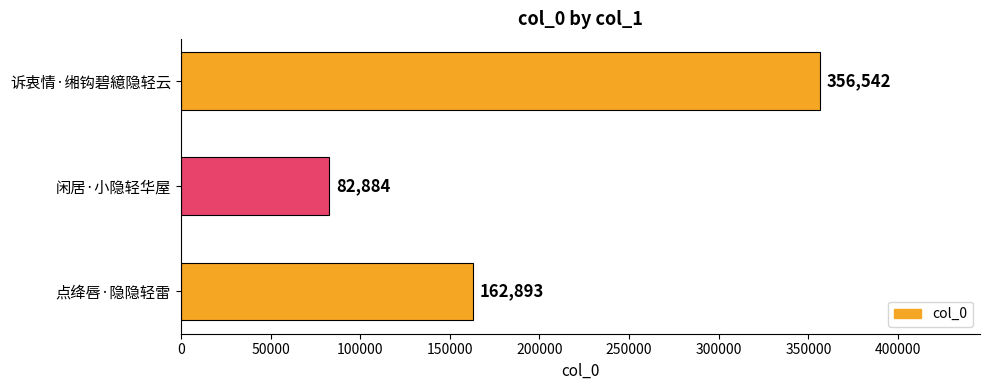

True or false: the data shows 99396 at 点绛唇·隐隐轻雷.

False